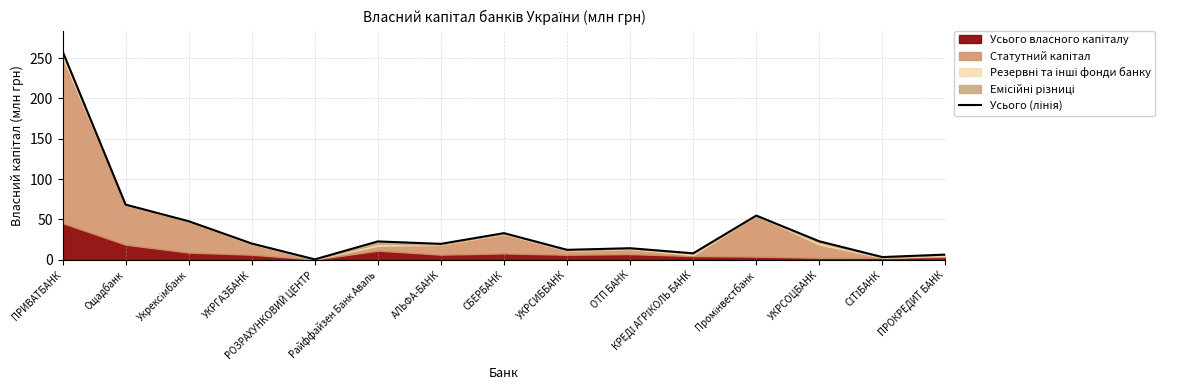

Where is the first local minimum?

РОЗРАХУНКОВИЙ ЦЕНТР